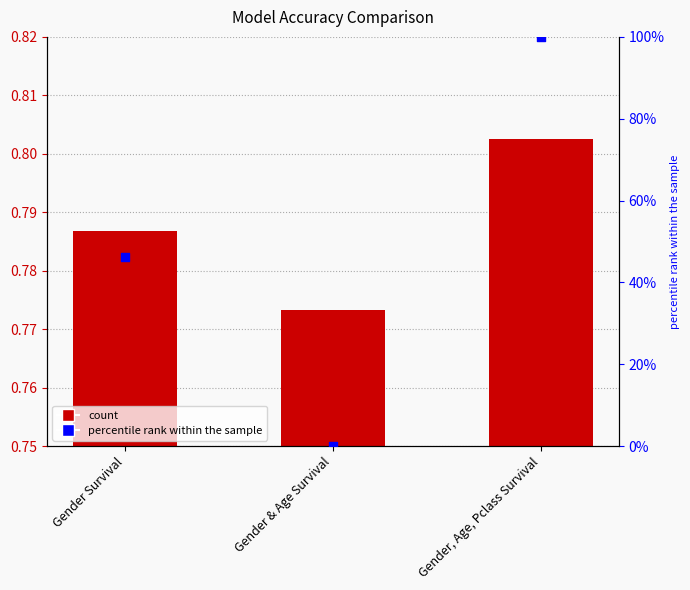

Is the value of Accuracy at Gender, Age, Pclass Survival greater than the value of percentile rank within the sample at Gender, Age, Pclass Survival?

No